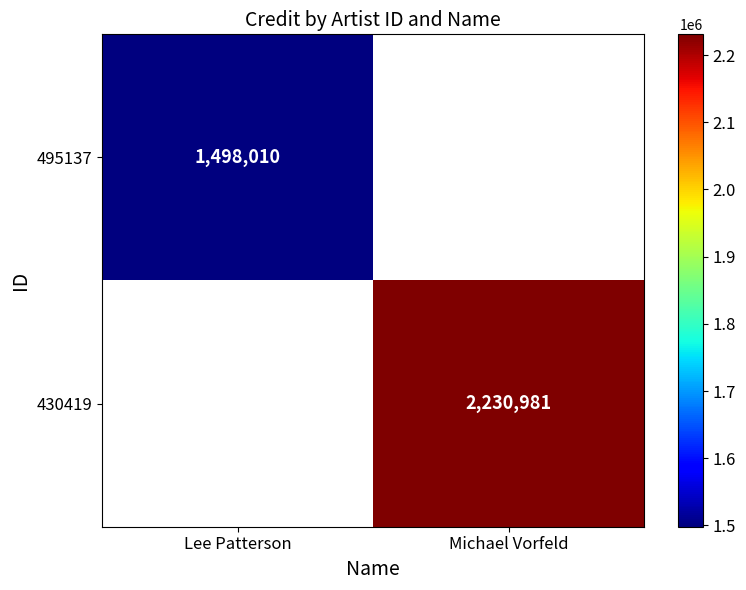

Is it true that 430419 equals 3630069 at Michael Vorfeld?

False